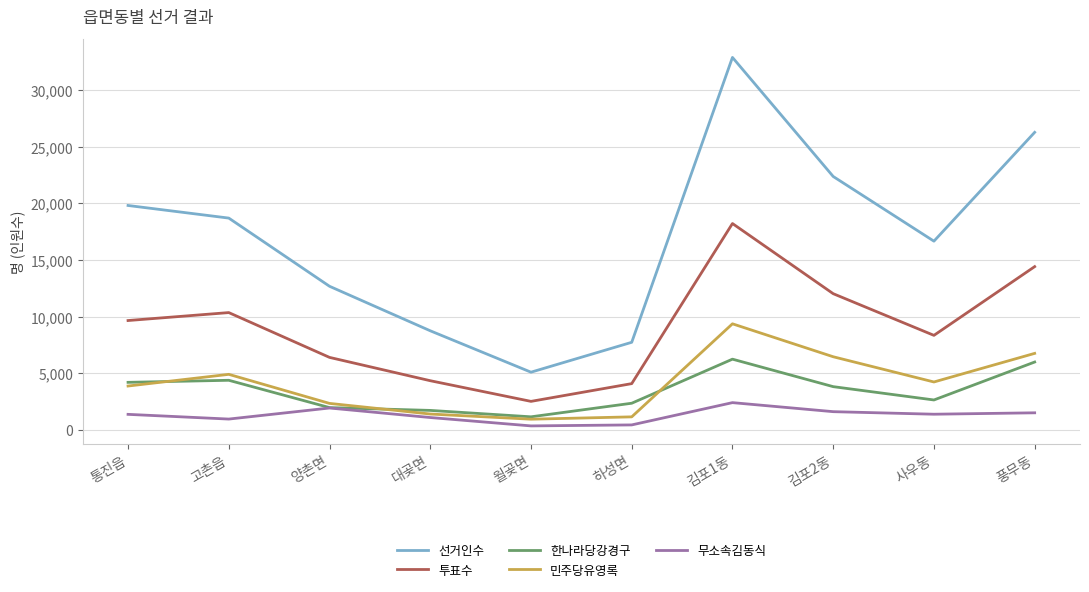

Is the value of 선거인수 at 월곶면 greater than the value of 무소속김동식 at 하성면?

Yes